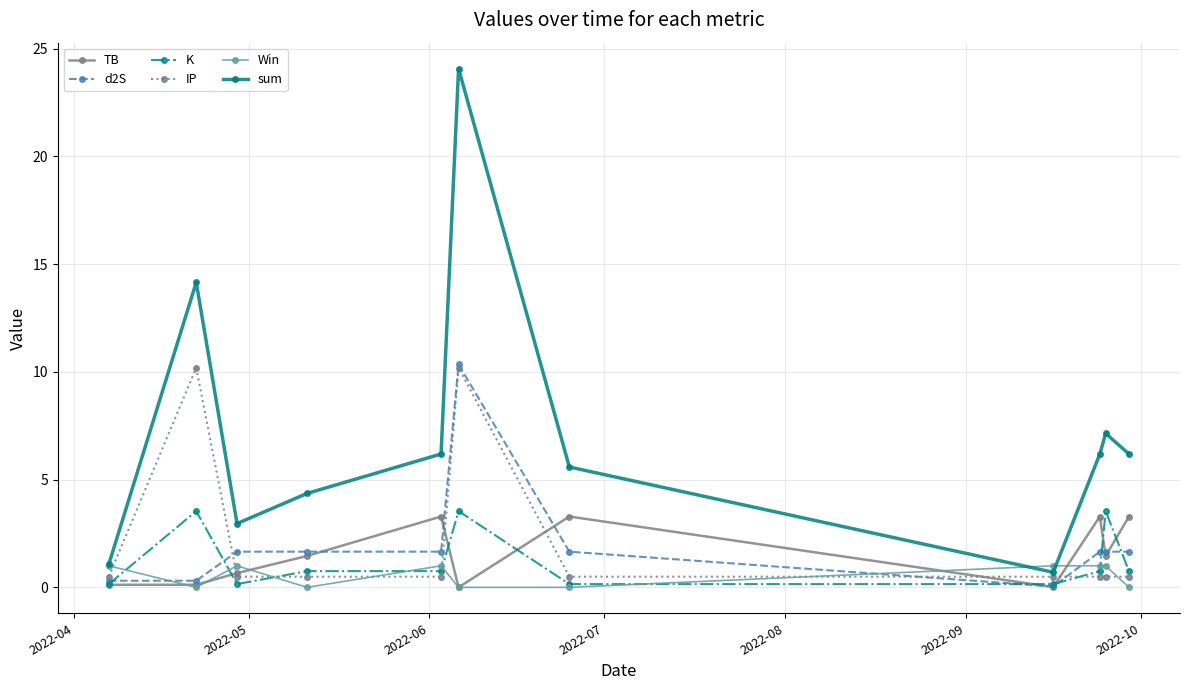

What is the greatest value displayed?

24.1